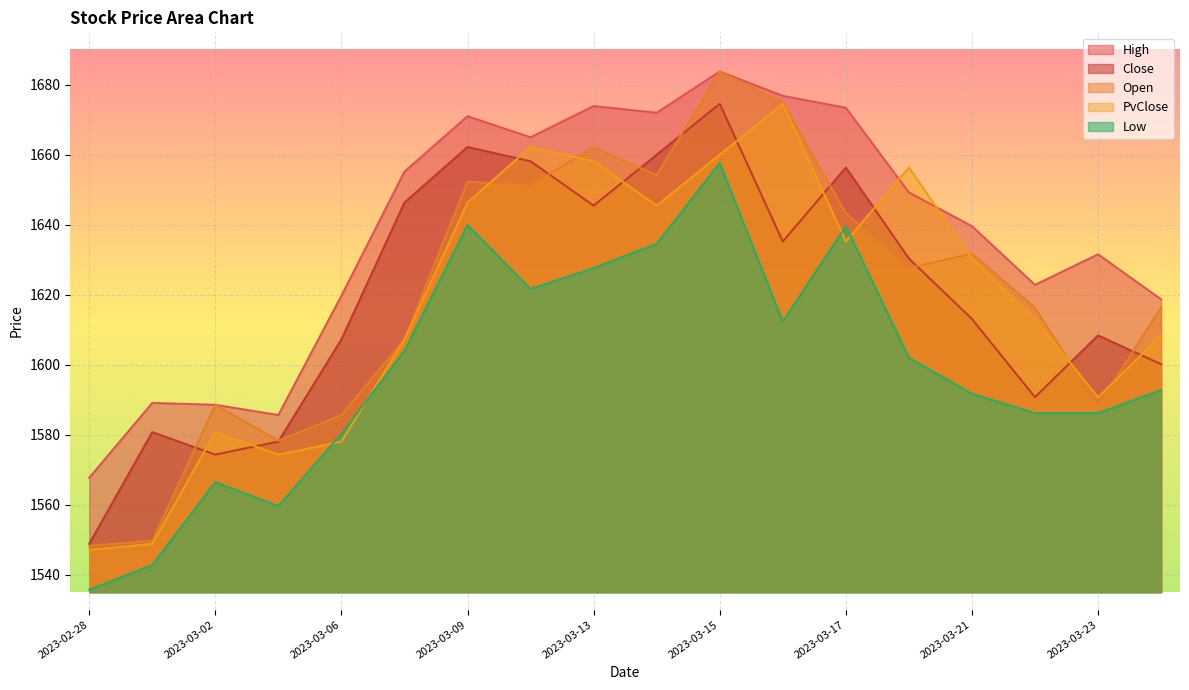

How many categories are shown in the chart?

18